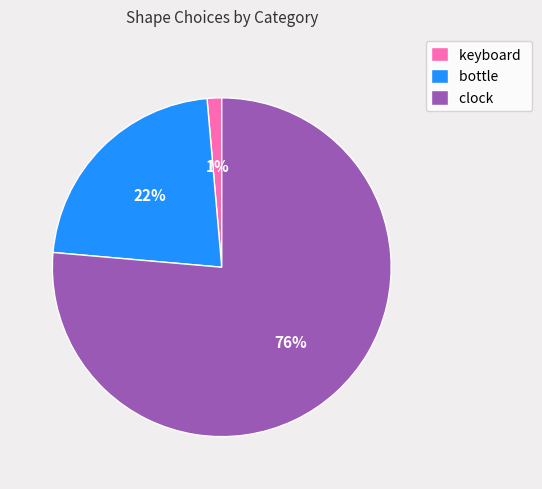

Which has a higher value, bottle or clock?

clock